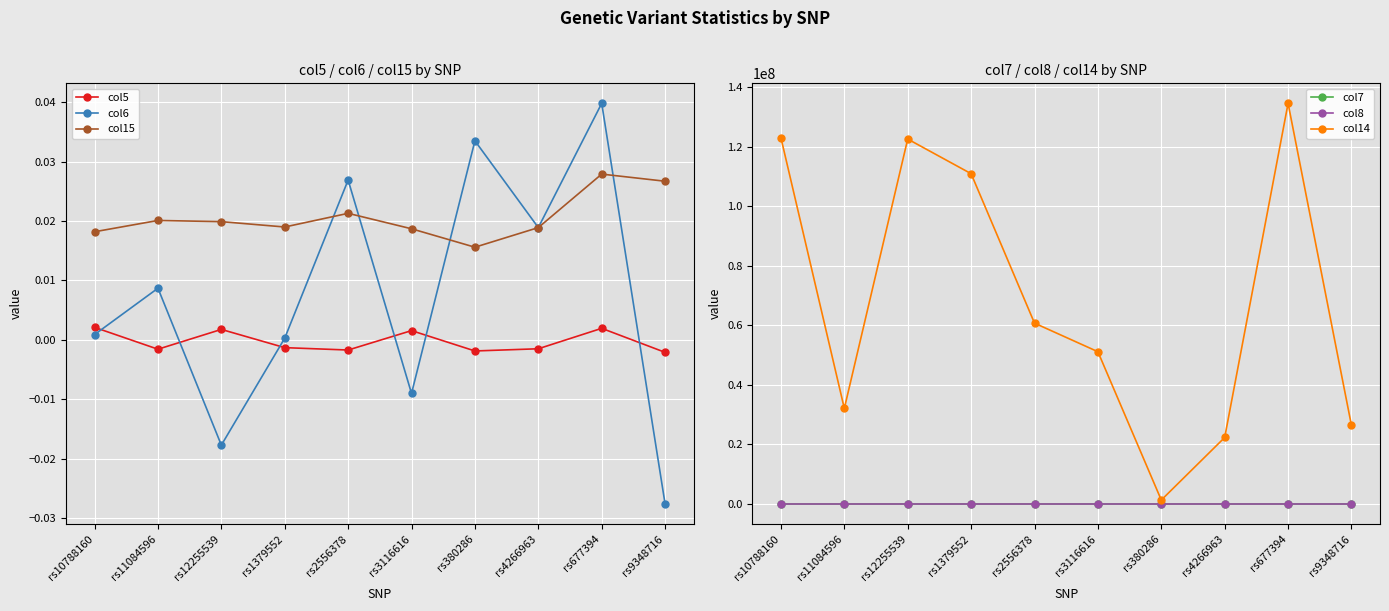

True or false: col5 has a value of 0.0 at rs12255539.

False